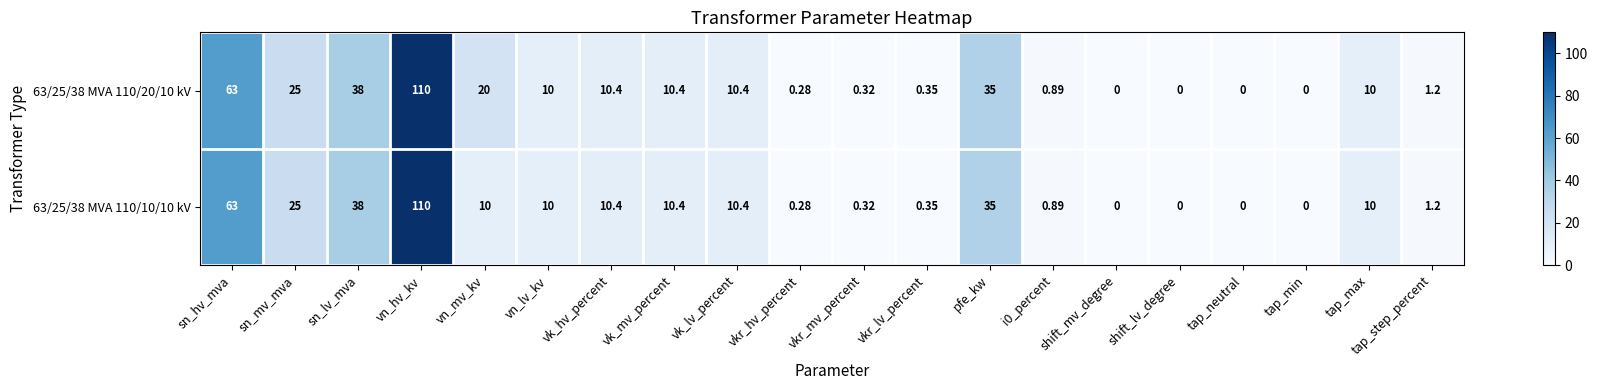

Where is 63/25/38 MVA 110/10/10 kV nearest to the value 55?

sn_hv_mva